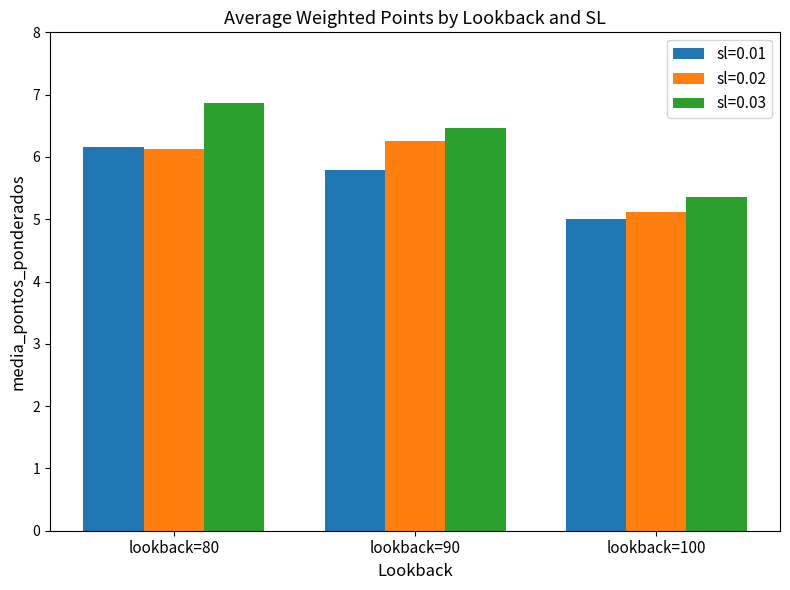

Which series has the largest range (max minus min)?

sl=0.03